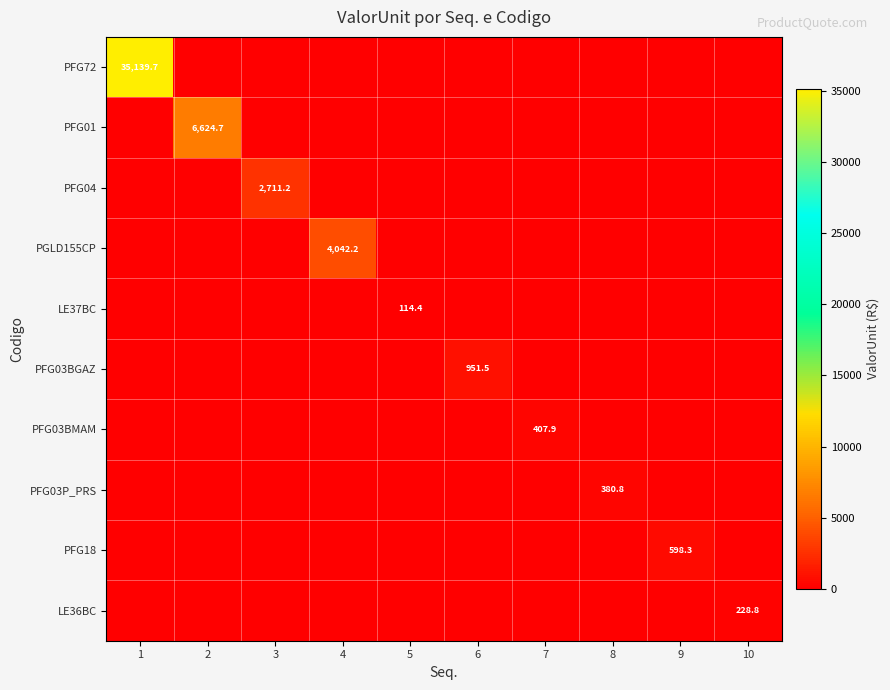

What is the total value across all series at 5?

114.4